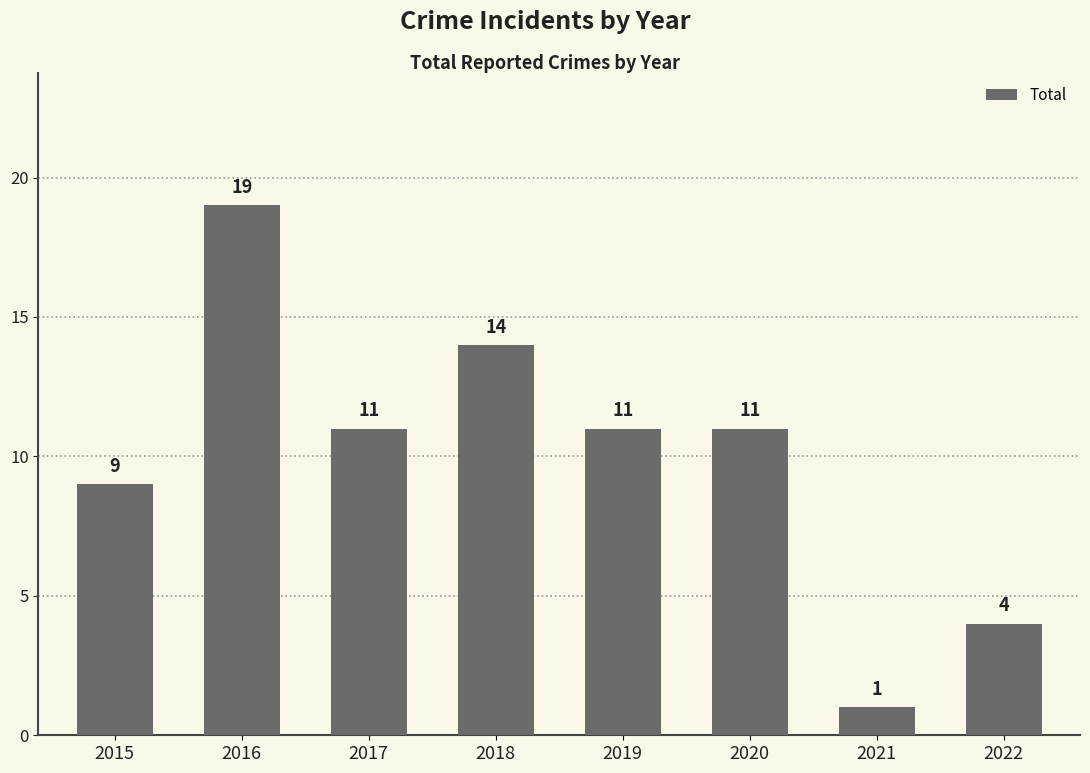

What value does the data have at 2017?

11